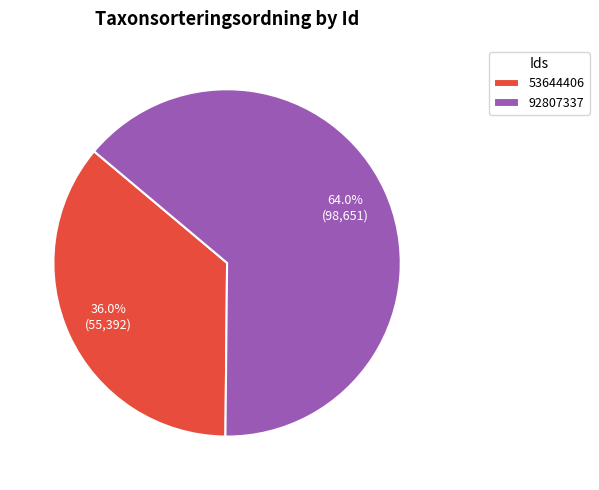

What is the smallest slice in the pie chart?

53644406